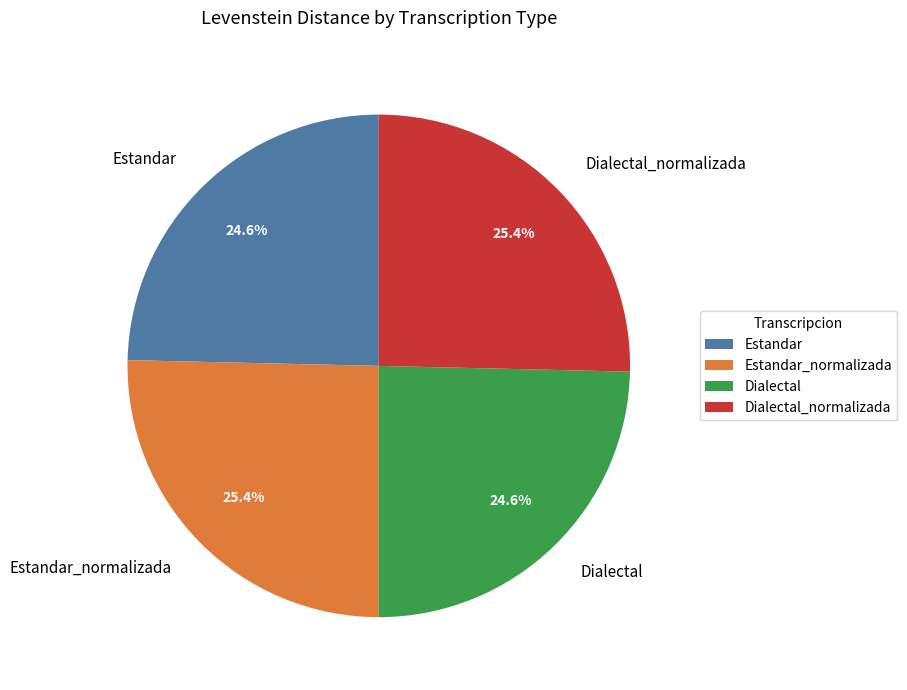

Approximately how many times larger is the value at Dialectal compared to Estandar?

1.0